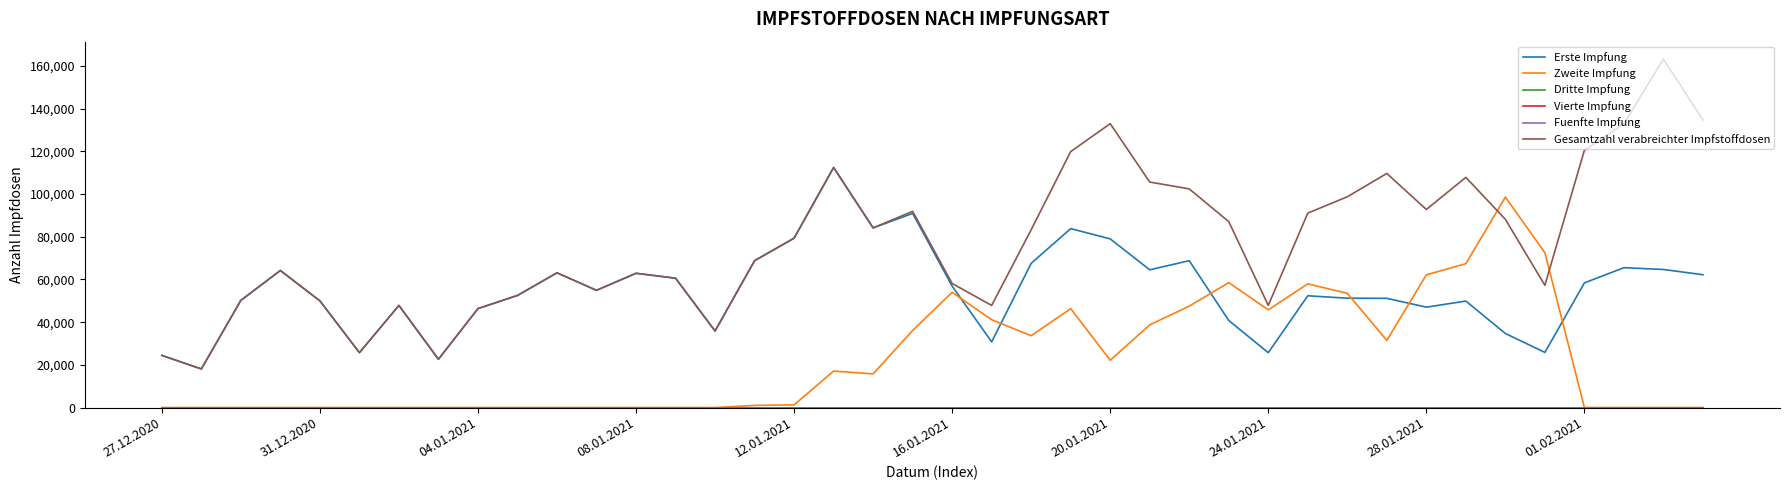

True or false: Gesamtzahl verabreichter Impfstoffdosen and Dritte Impfung cross at least once.

False